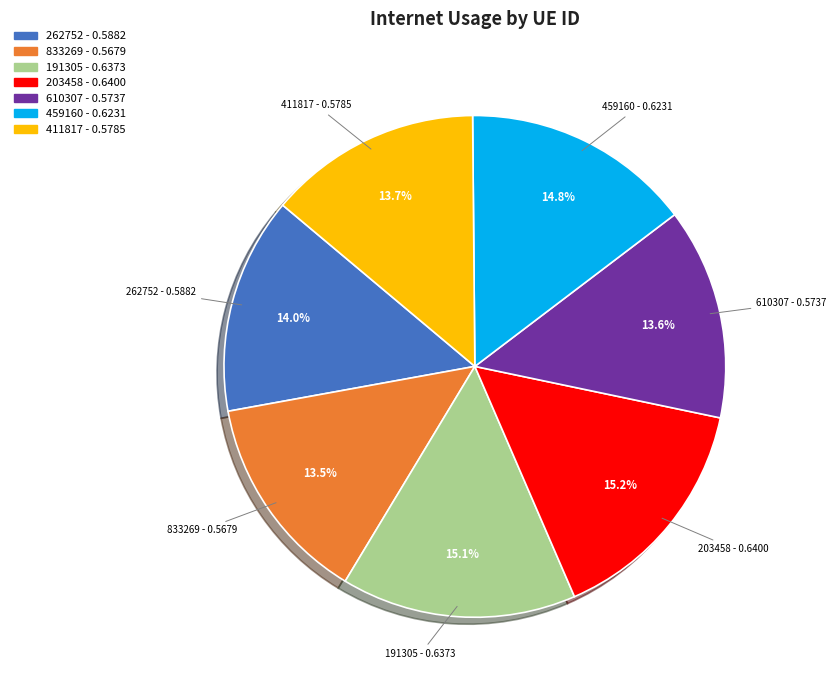

What percentage is the 411817 slice, to the nearest percent?

14%